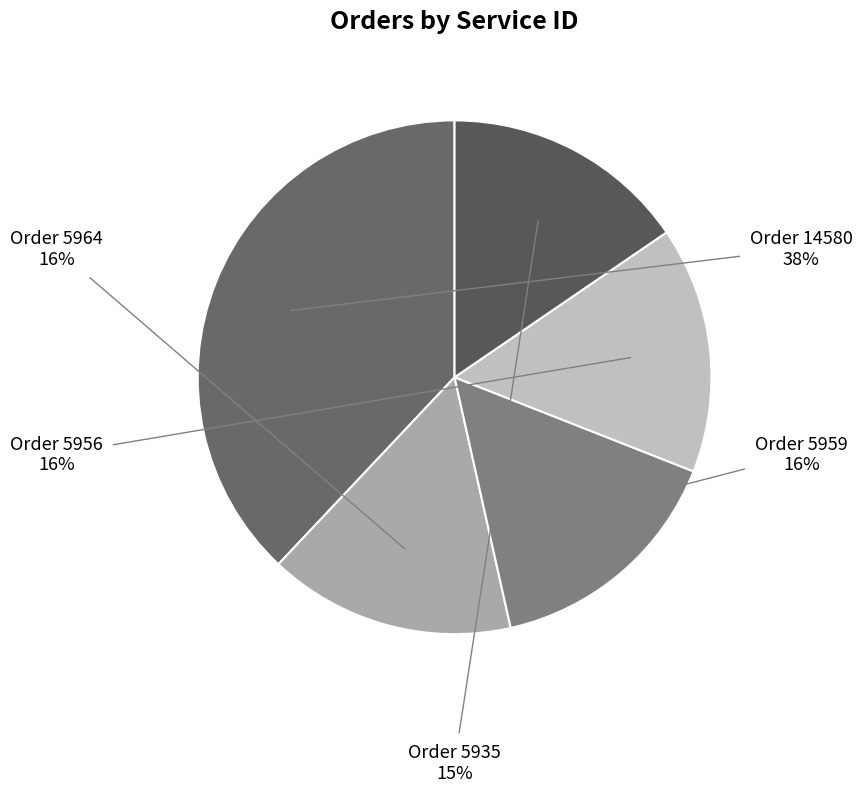

Rank the categories by value from lowest to highest.

5935, 5956, 5959, 5964, 14580